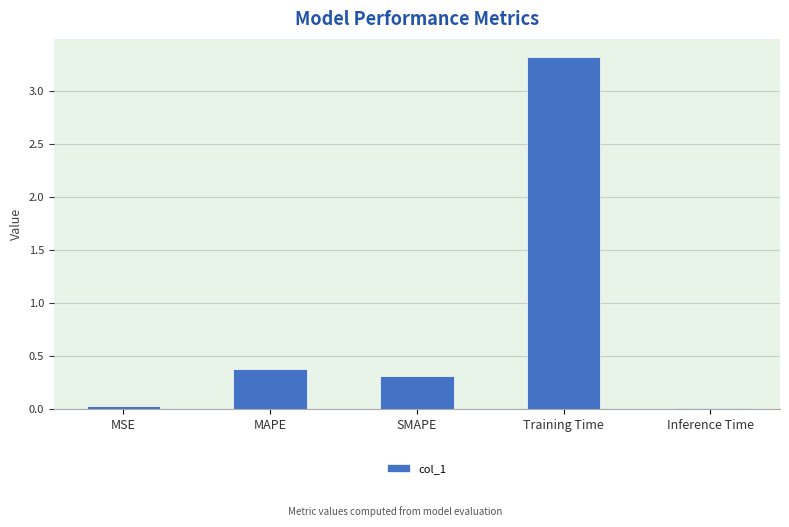

What position from the right is SMAPE?

3